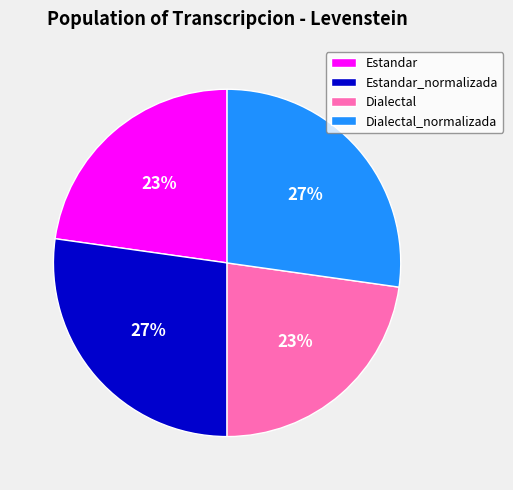

To the nearest percent, what is the combined percentage of Estandar_normalizada and Dialectal?

50%